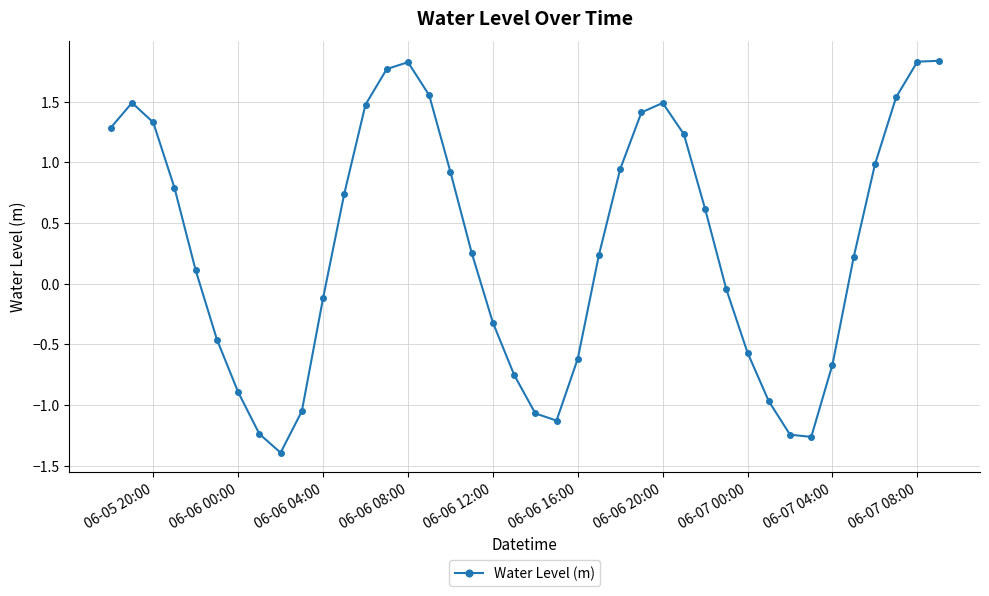

What is the sum of all values?

12.1